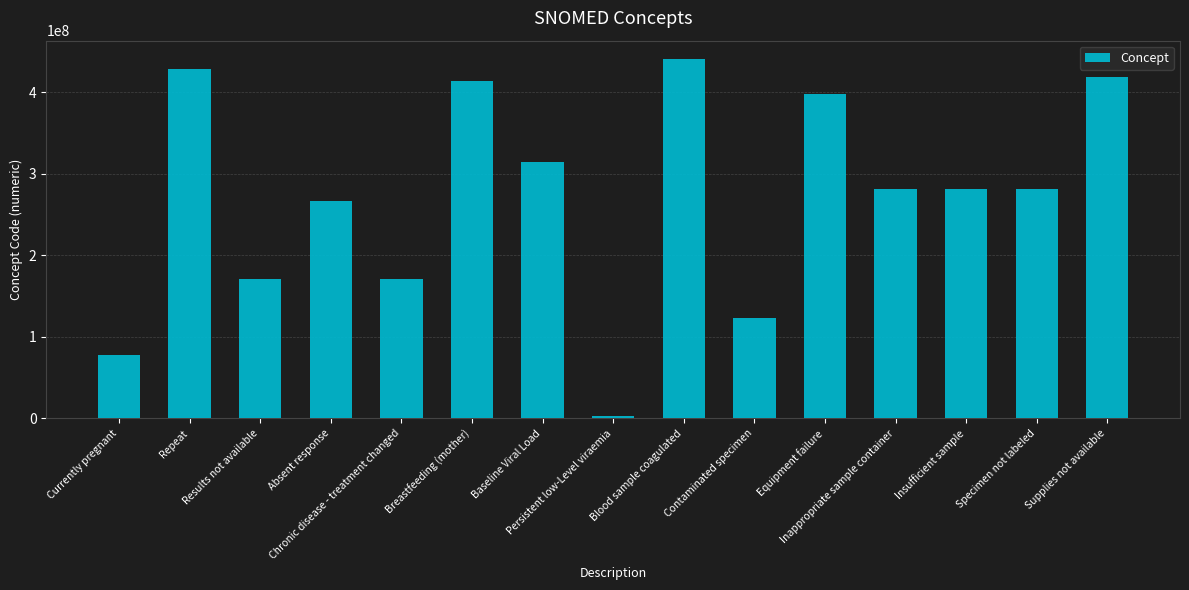

What is the label of the 6th bar from the left?

Breastfeeding (mother)